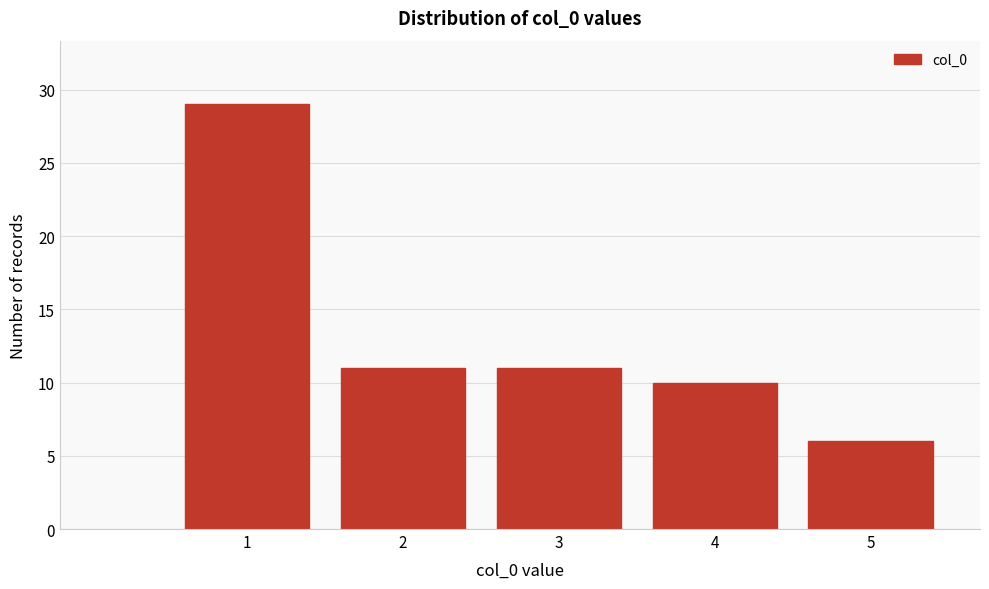

Reading left to right, what are all the values shown in this chart?

29	11	11	10	6